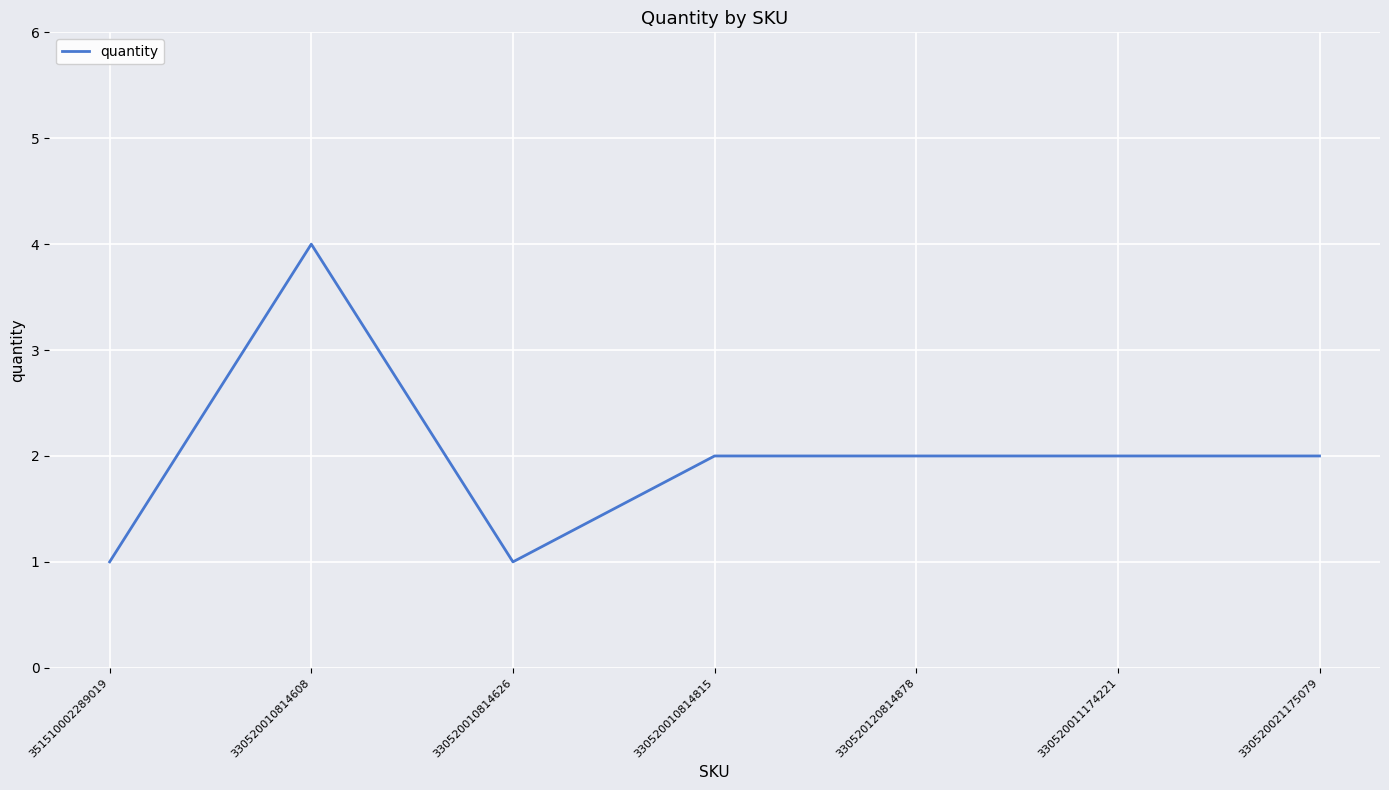

The chart shows a value of 2 at 351510002289019. True or false?

False